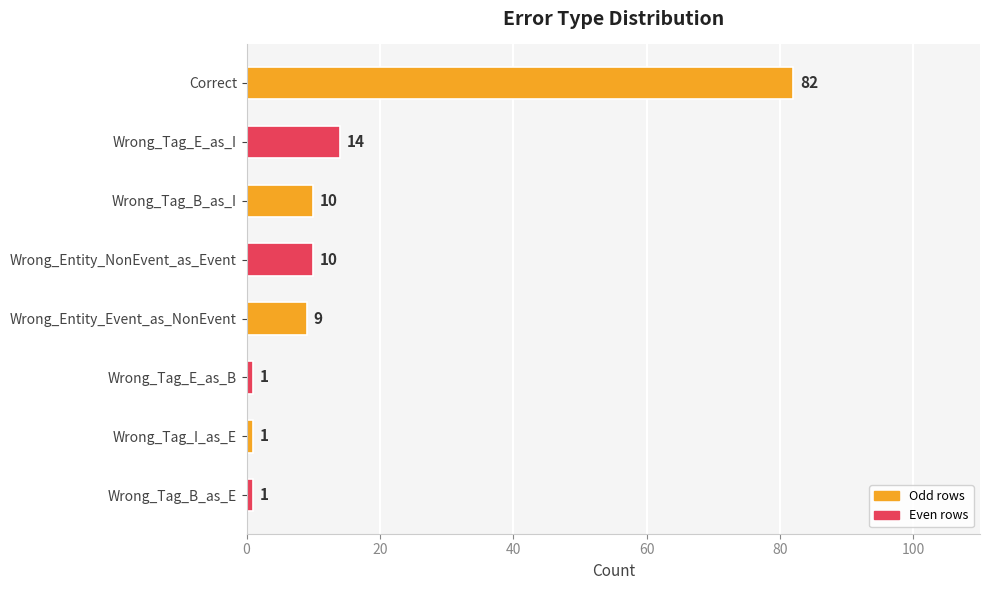

True or false: the data shows 1 at Wrong_Tag_E_as_B.

True